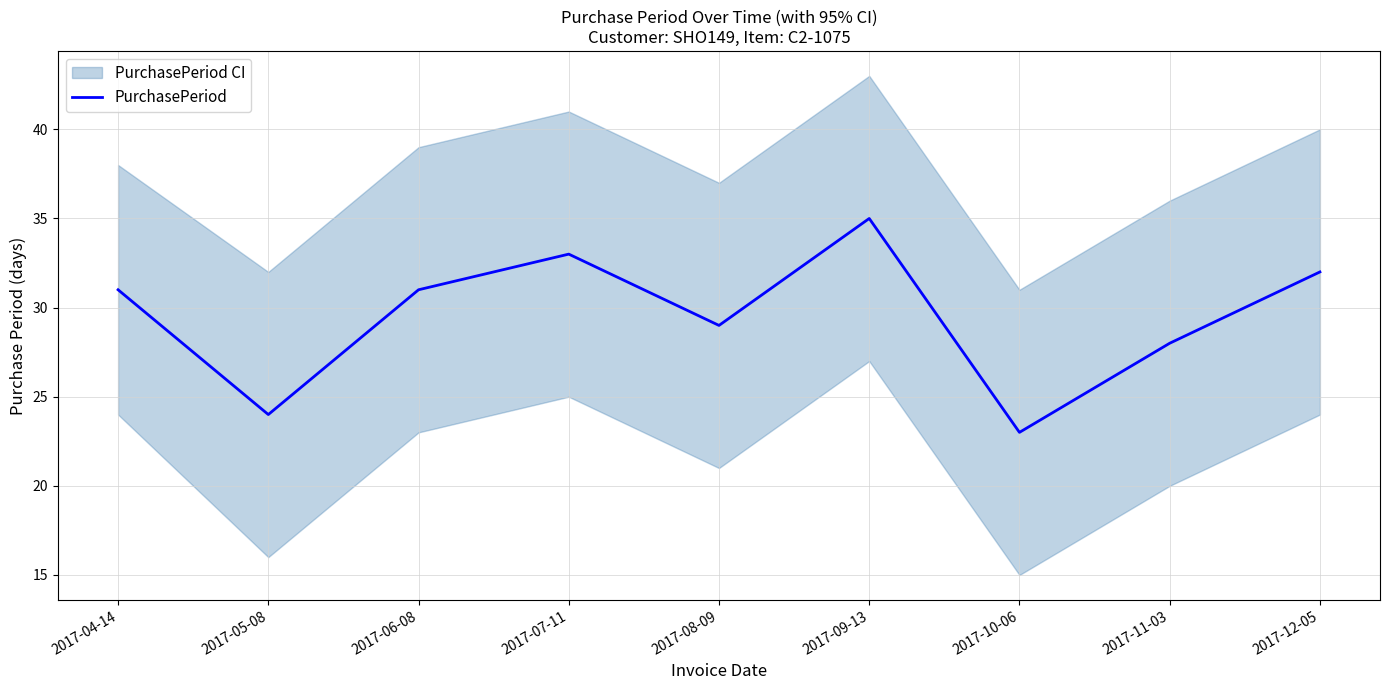

What is the change in value from 2017-04-14 to 2017-05-08?

-7